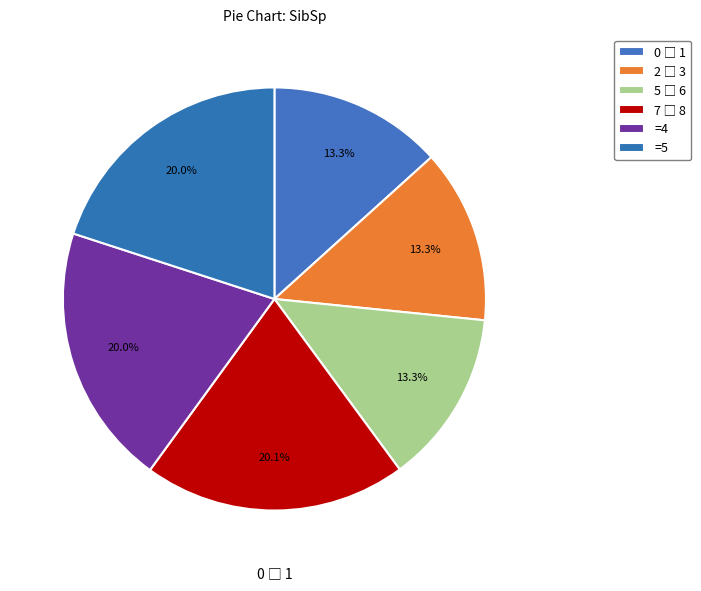

How many segments does this pie chart have?

6